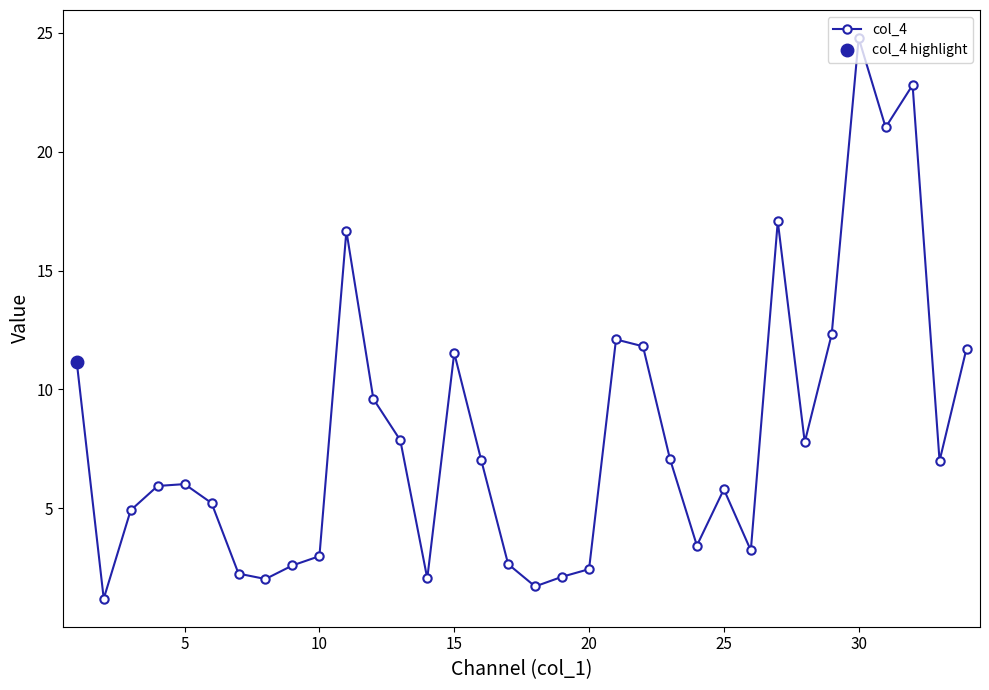

What is the value of the 17th point from the left?

2.6